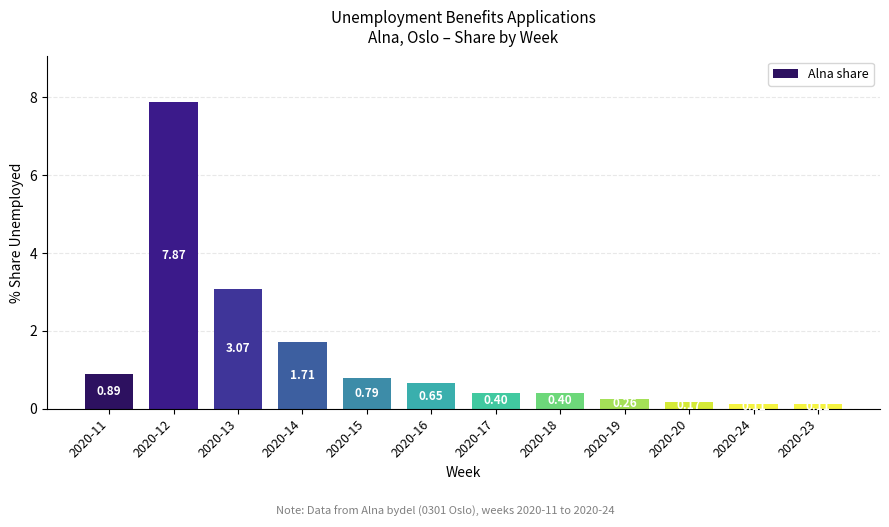

Which has a higher value, 2020-15 or 2020-11?

2020-11